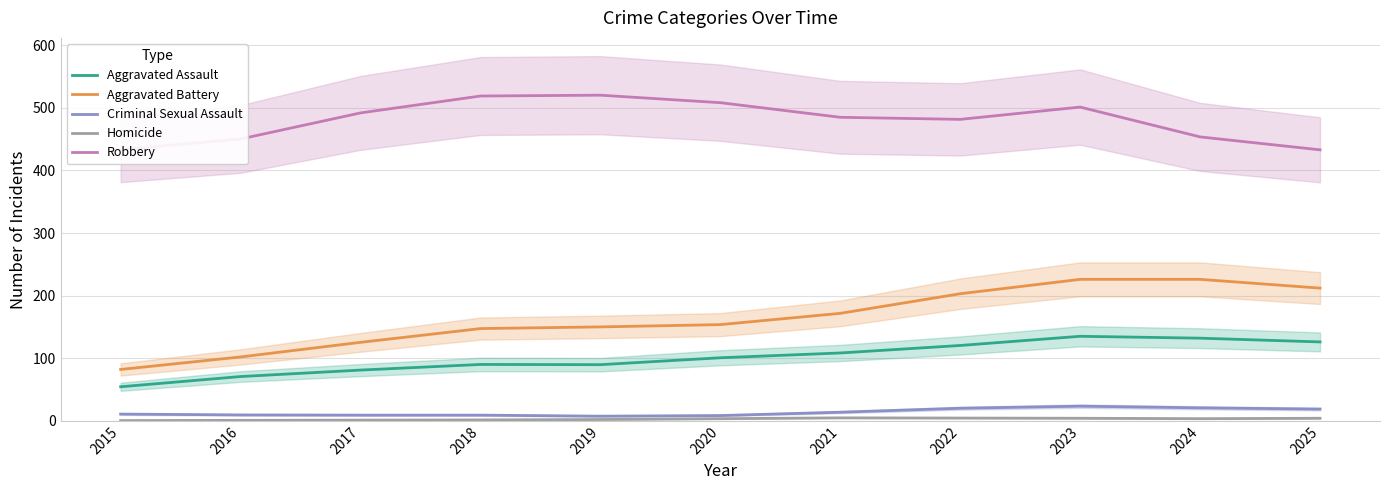

What is the total value across all series at 2018?

766.7